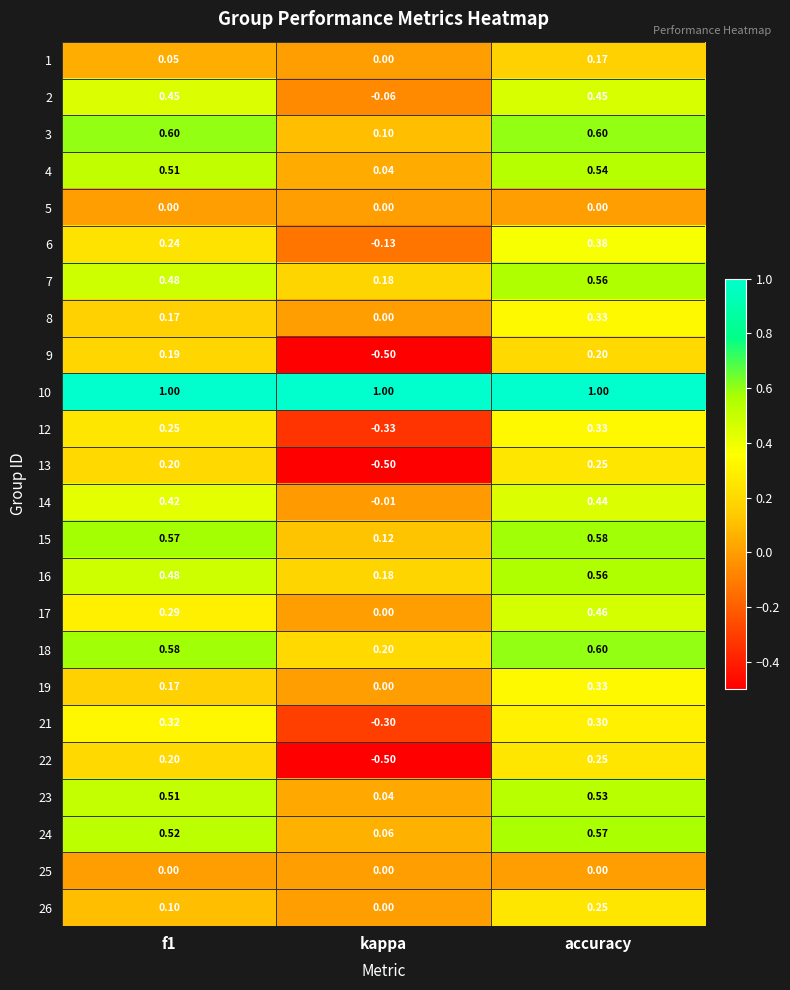

At which label is 14 closest to 0?

kappa